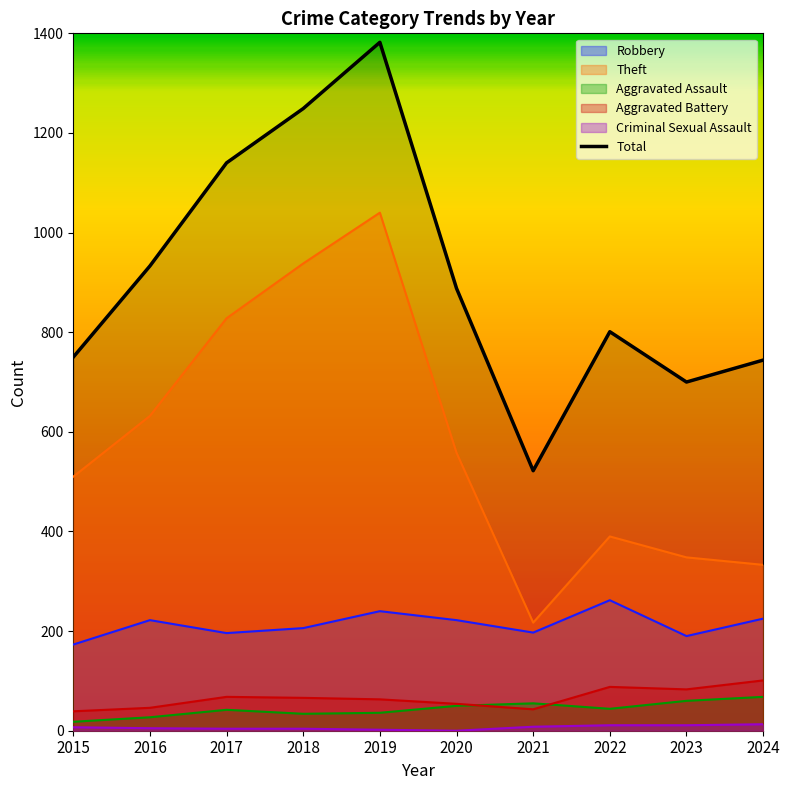

Rank the categories by value from lowest to highest.

2021, 2023, 2024, 2015, 2022, 2020, 2016, 2017, 2018, 2019